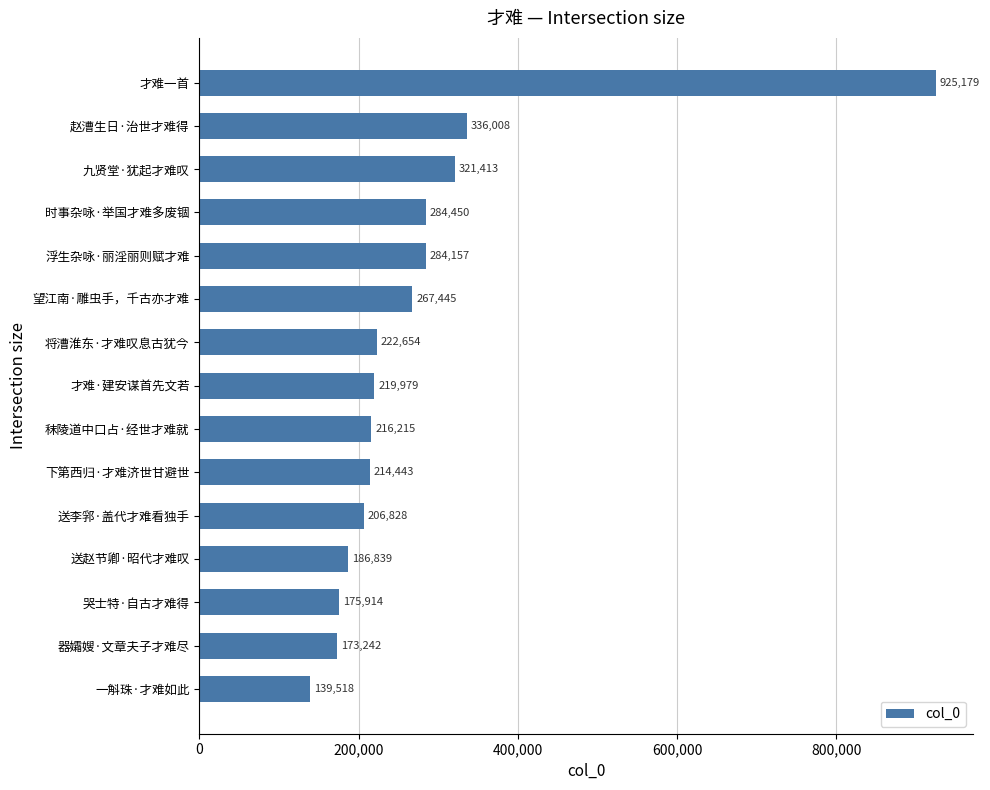

At which category does the chart reach its minimum across all series?

一斛珠·才难如此